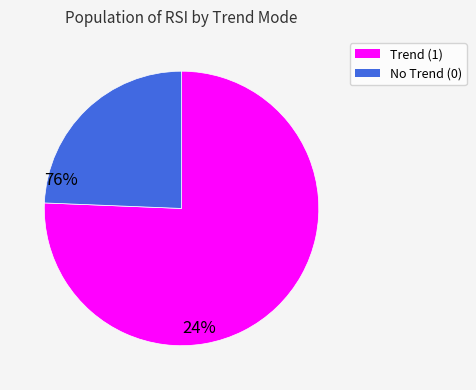

Does any single category account for the majority?

Yes